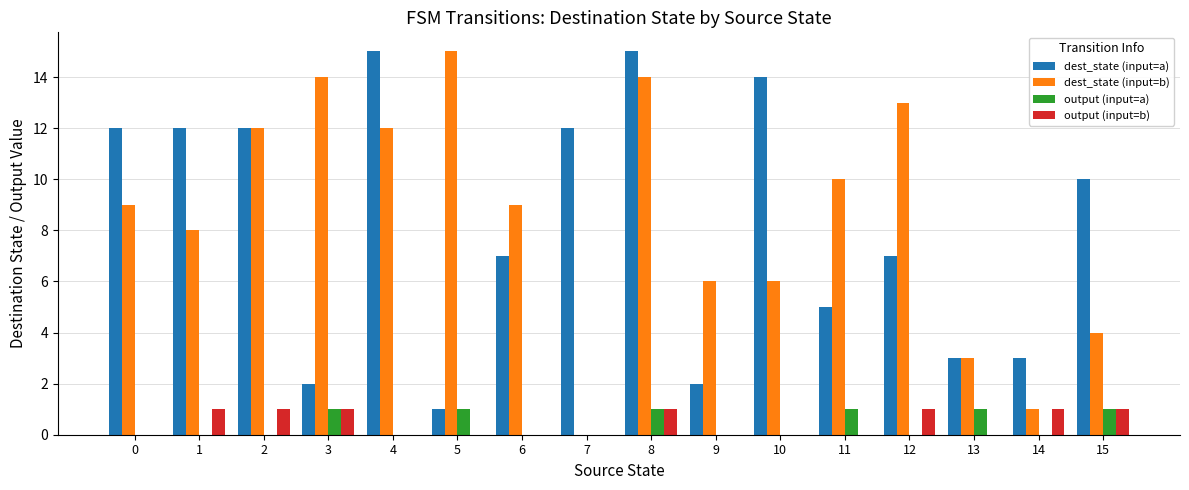

What is the average value of the dest_state (input=a) series?

8